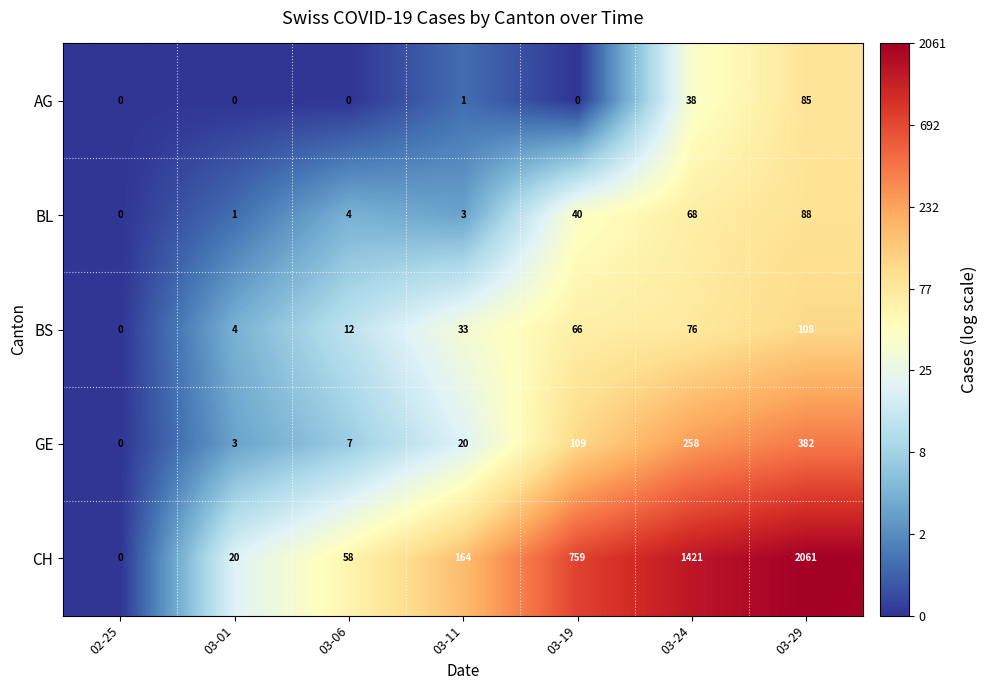

At which category is the sum across all series the highest?

03-29